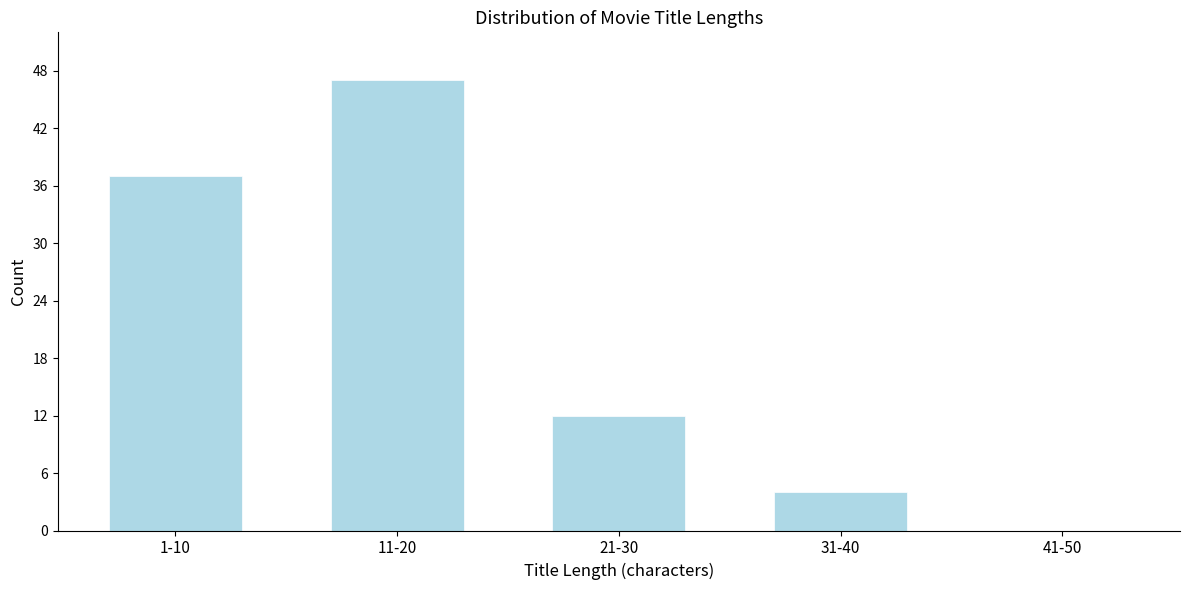

Reading left to right, transcribe all the data shown in this chart.

1-10=37	11-20=47	21-30=12	31-40=4	41-50=0